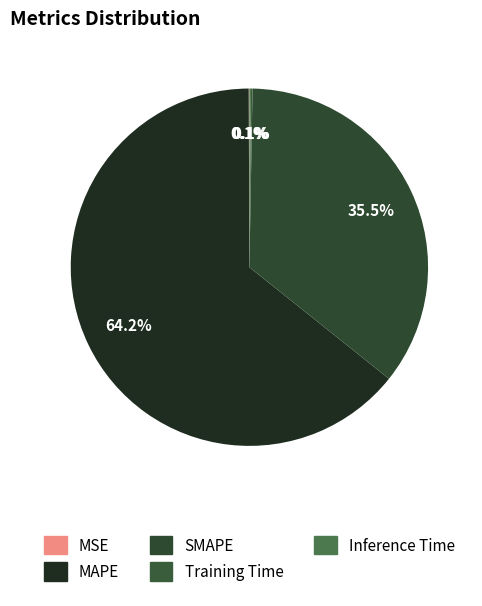

Which slice is the largest?

MAPE